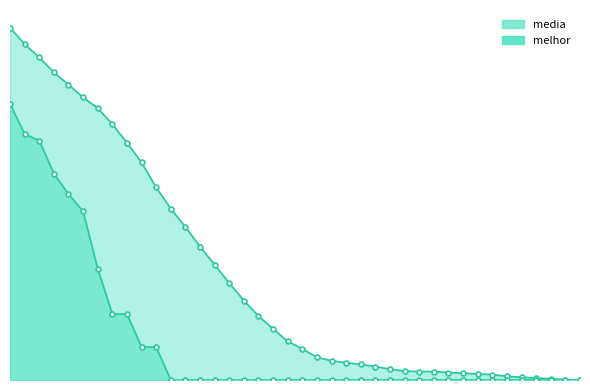

How many values in melhor are above zero?

11